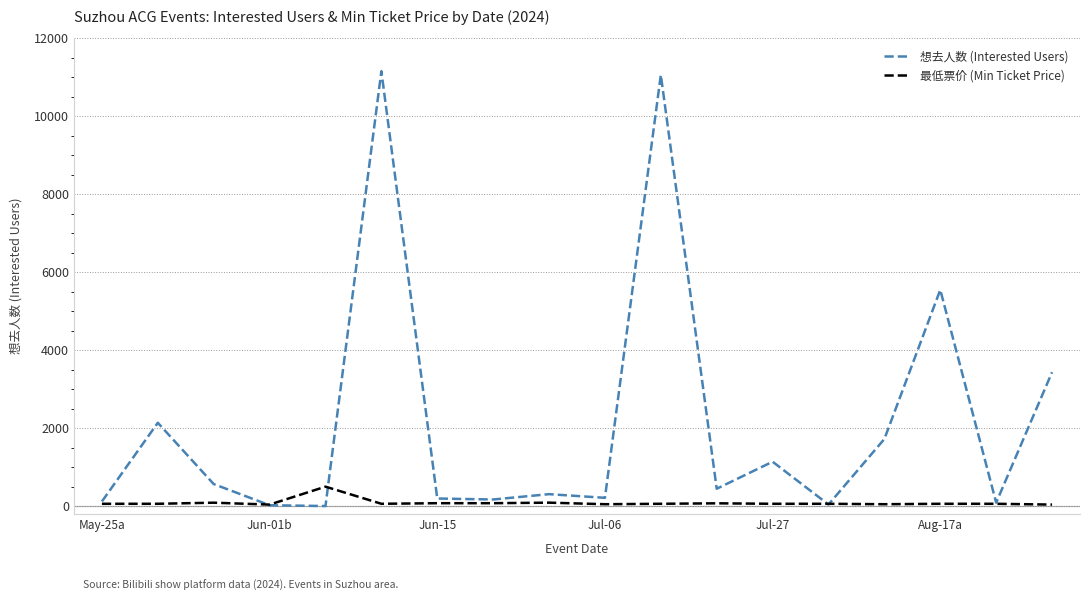

Which series has the widest spread of values?

想去人数 (Interested Users)